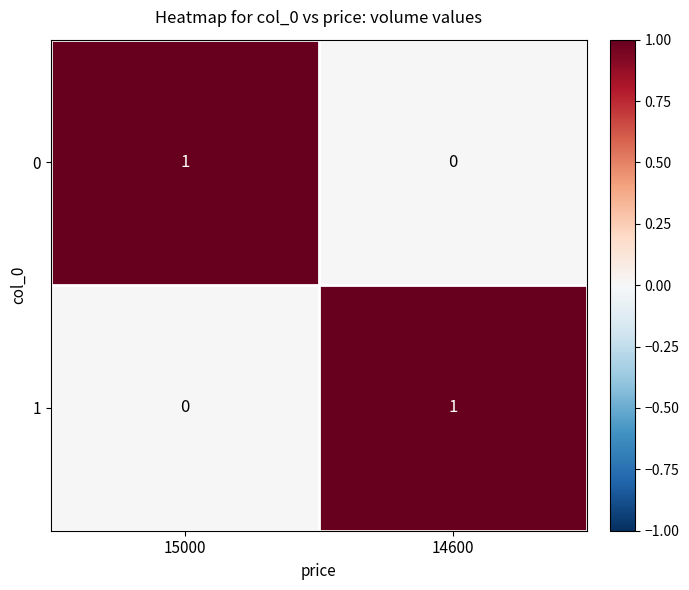

Rank the series at 14600 from highest to lowest value.

1, 0